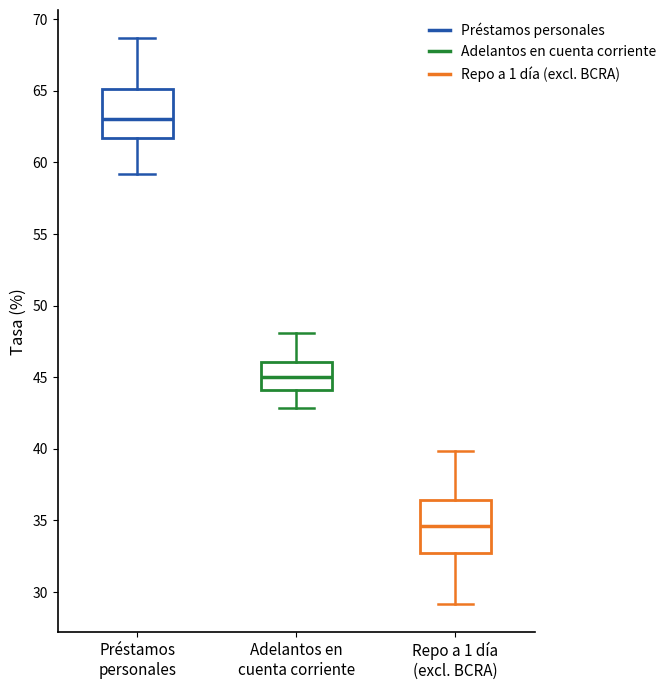

Which box has the highest median line?

Préstamos personales